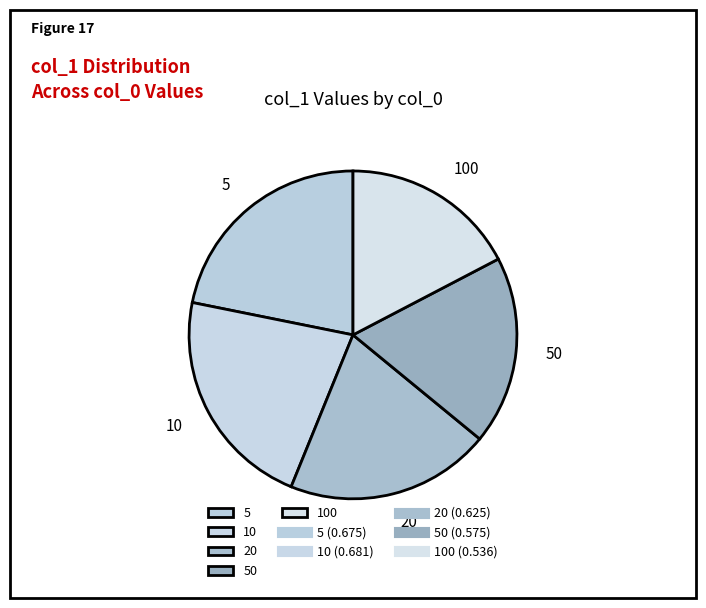

Which has a higher value, 100 or 20?

20